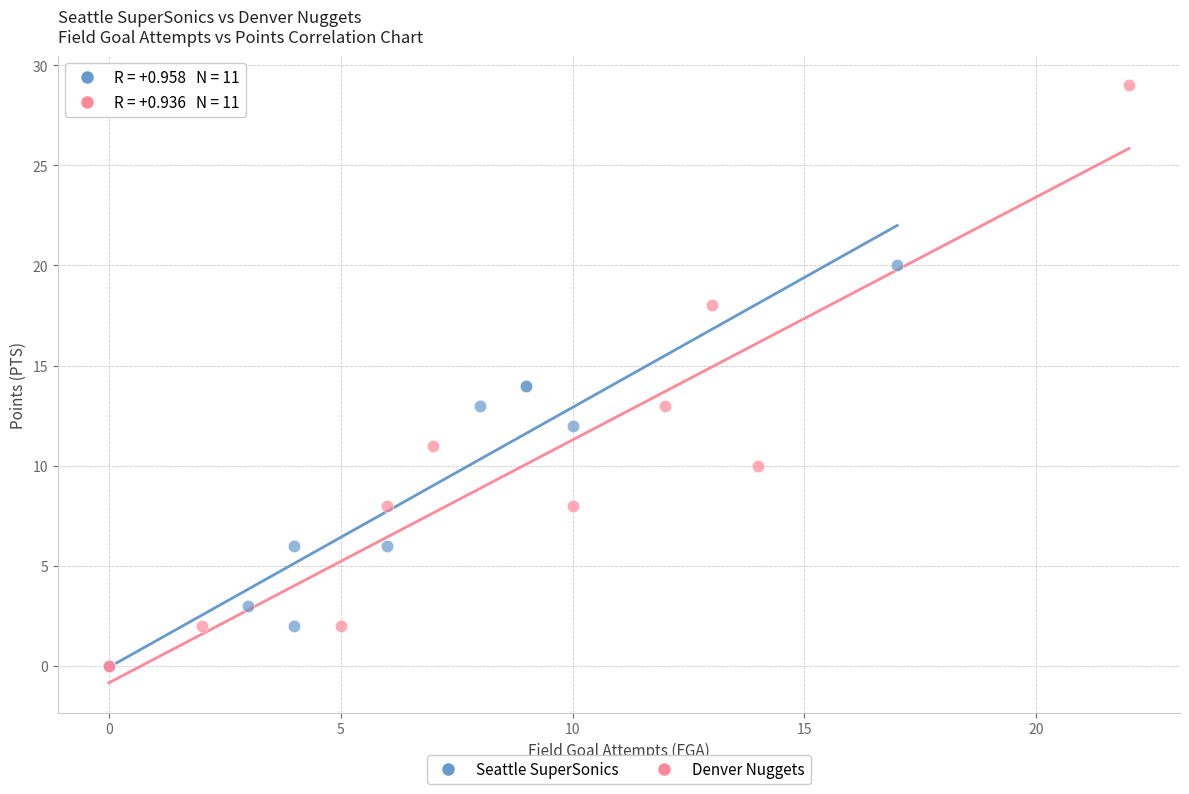

Which series contains the highest Y value?

Denver Nuggets